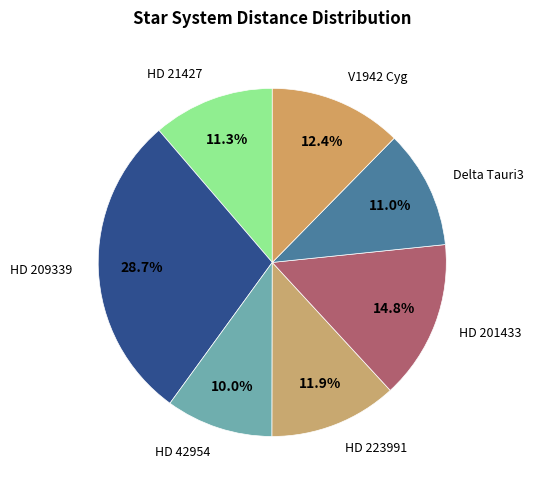

How many slices are in this pie chart?

7